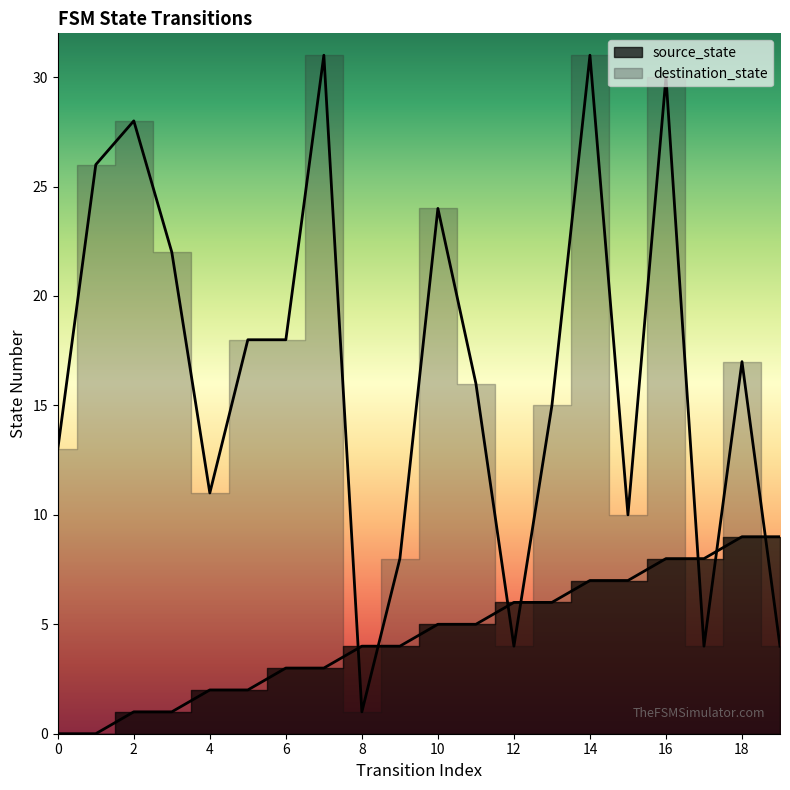

At which category is the sum across all series the highest?

14